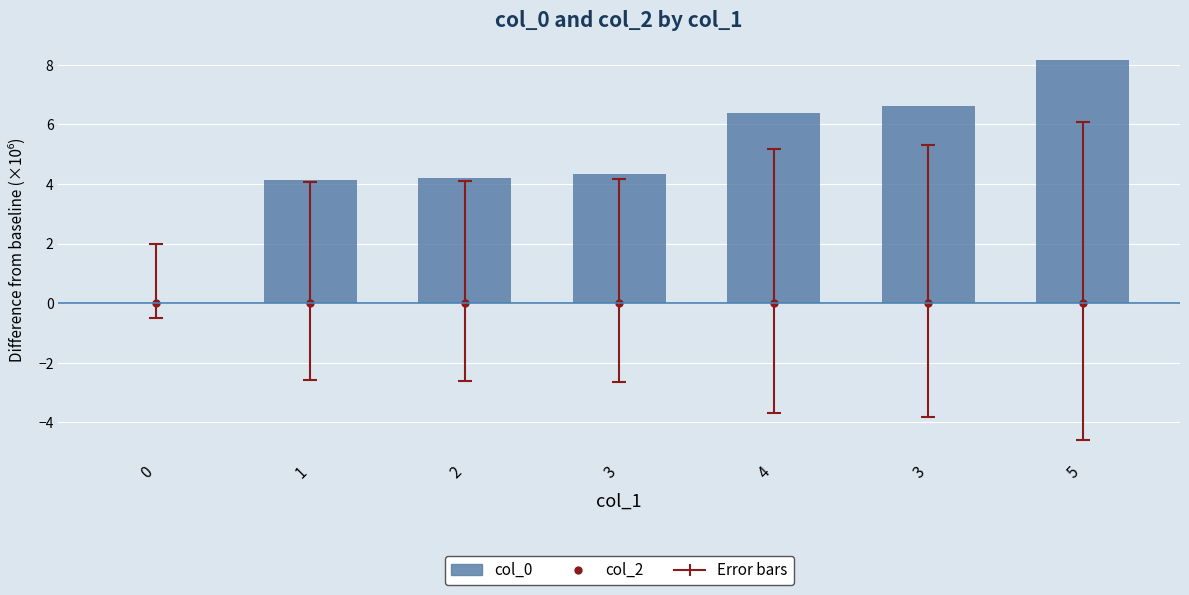

List the labels in order of value, smallest first.

0, 1, 2, 3, 4, 3, 5